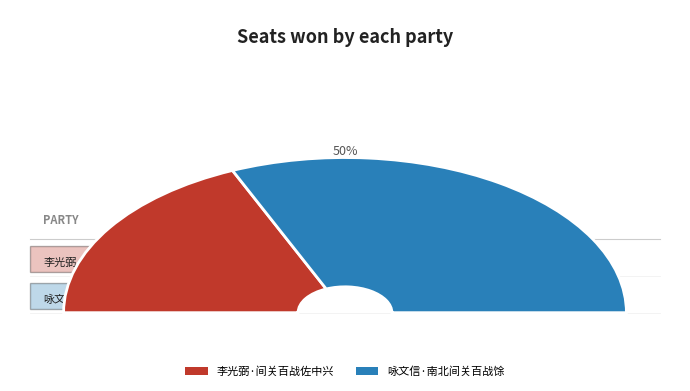

What percentage is NOT represented by 李光弼·间关百战佐中兴?

63.1%